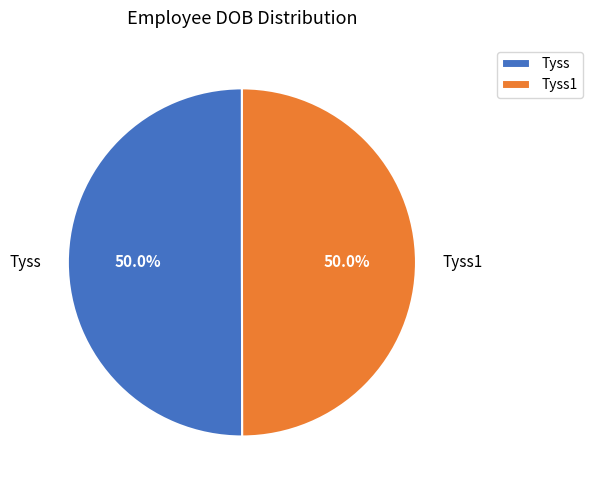

True or false: Tyss1 accounts for 50% of the total.

True